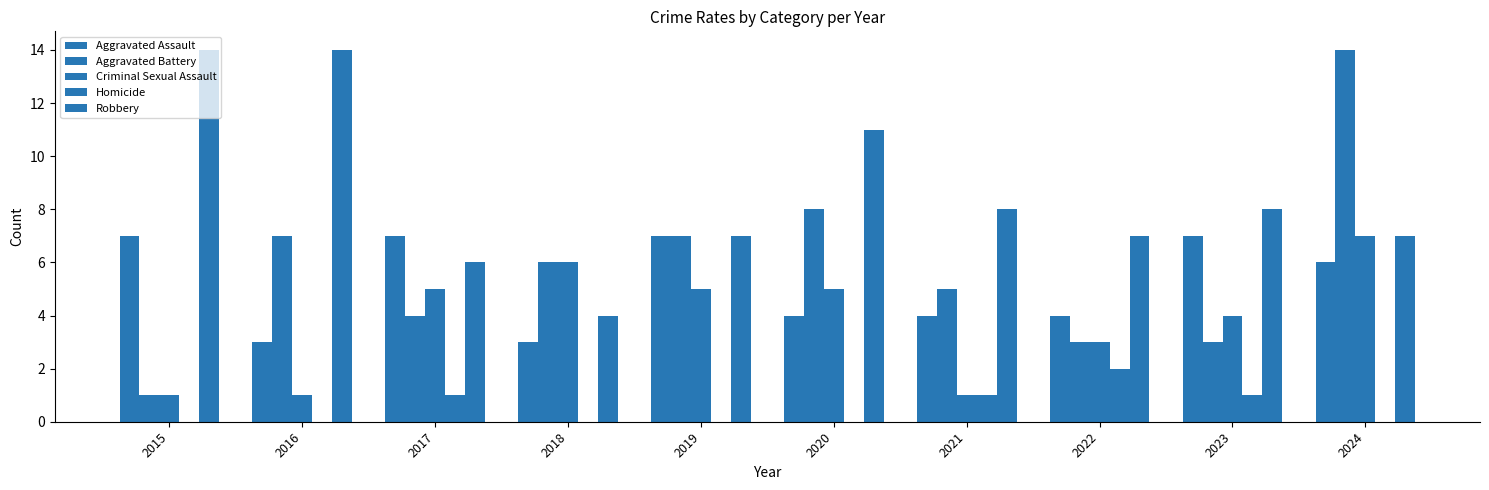

What is the greatest value displayed?

14